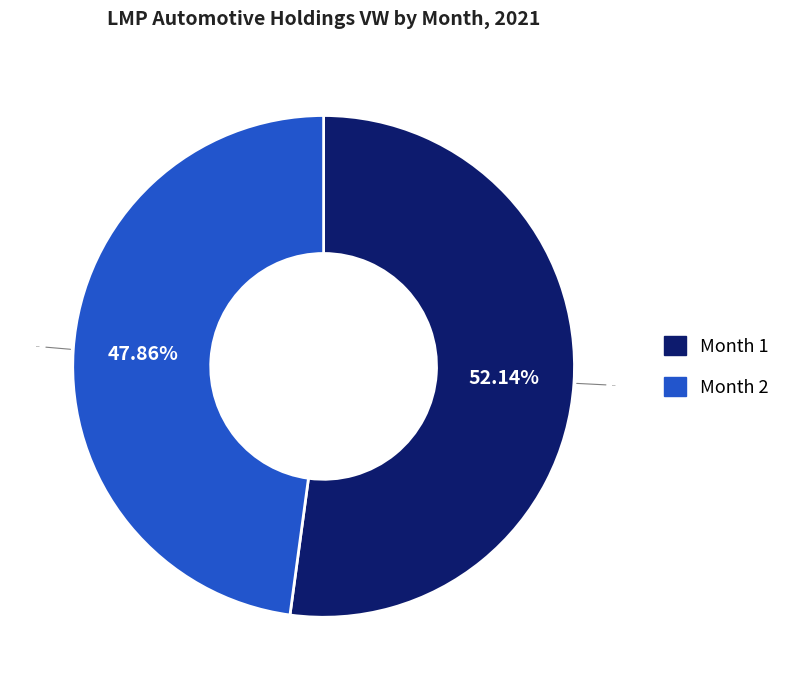

To the nearest percent, what is the average slice percentage?

50%